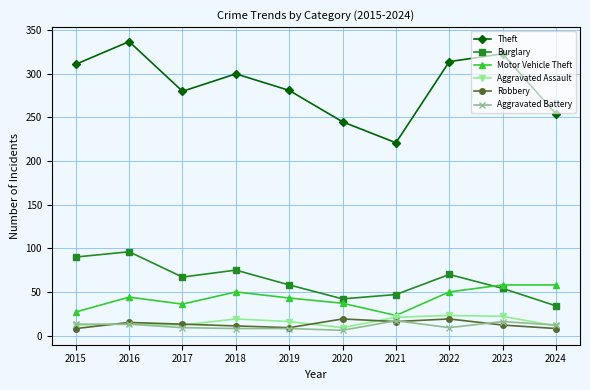

What is the maximum value for Aggravated Battery?

17